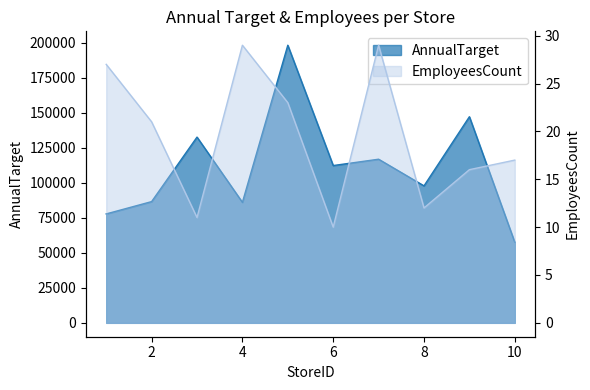

Reading right to left, what are all the values shown in this chart?

AnnualTarget: 10=57544.7	9=147284.8	8=97867.7	7=116916.8	6=112387.5	5=198362.8	4=86097.7	3=132712.8	2=86627.4	1=77829.4
EmployeesCount: 10=17.0	9=16.0	8=12.0	7=29.0	6=10.0	5=23.0	4=29.0	3=11.0	2=21.0	1=27.0